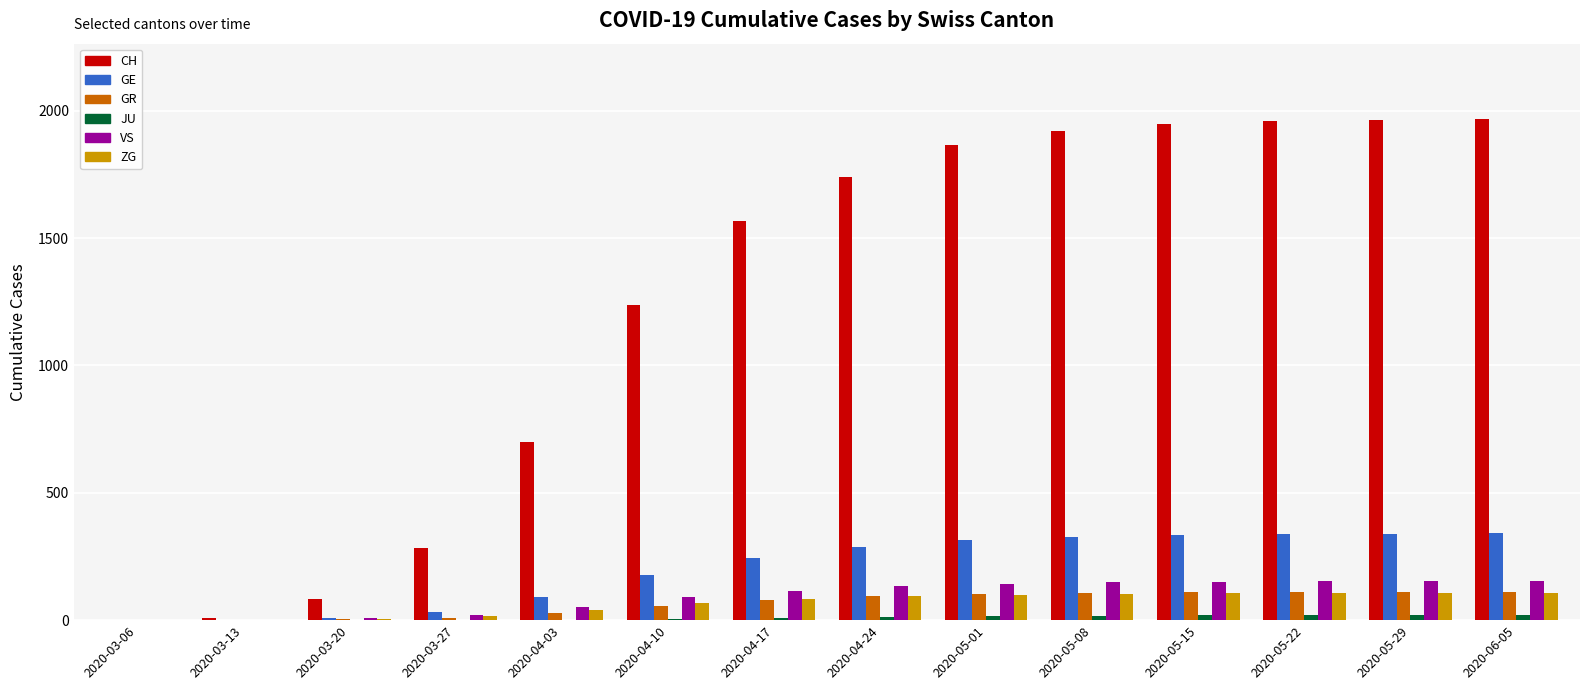

How many distinct data groups are displayed?

6